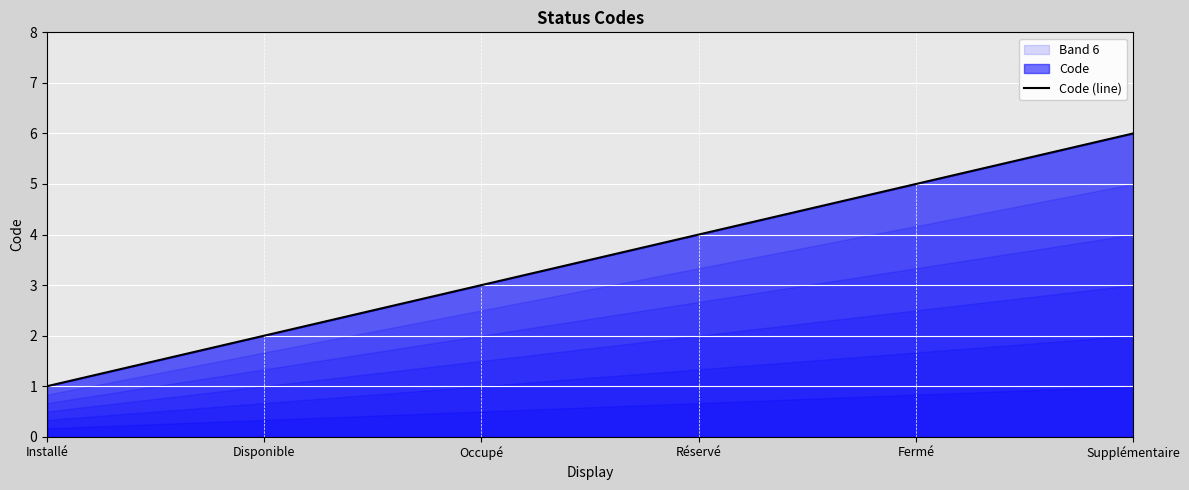

How many values exceed 4?

2